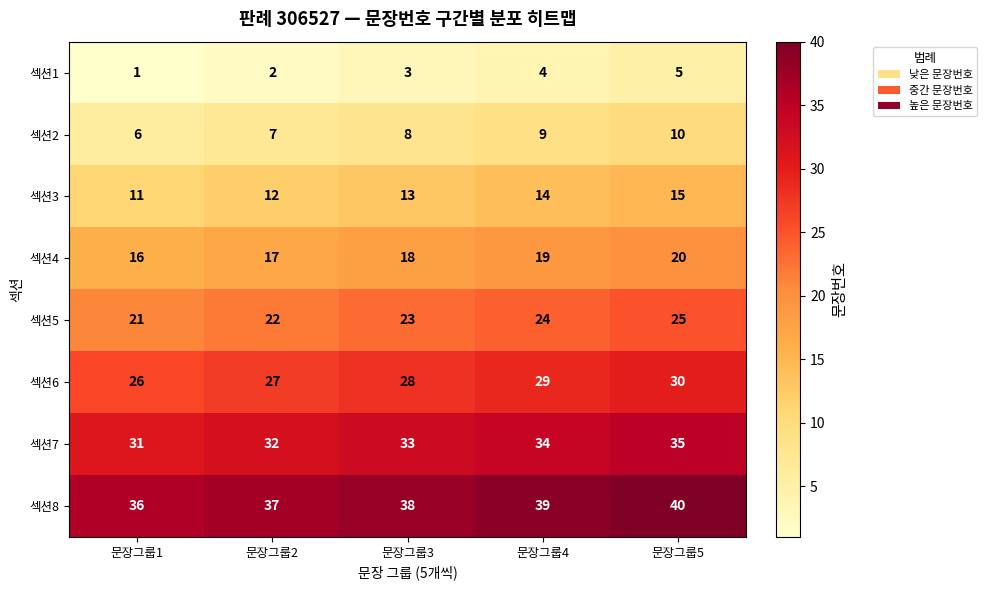

How many data points does each series have?

5